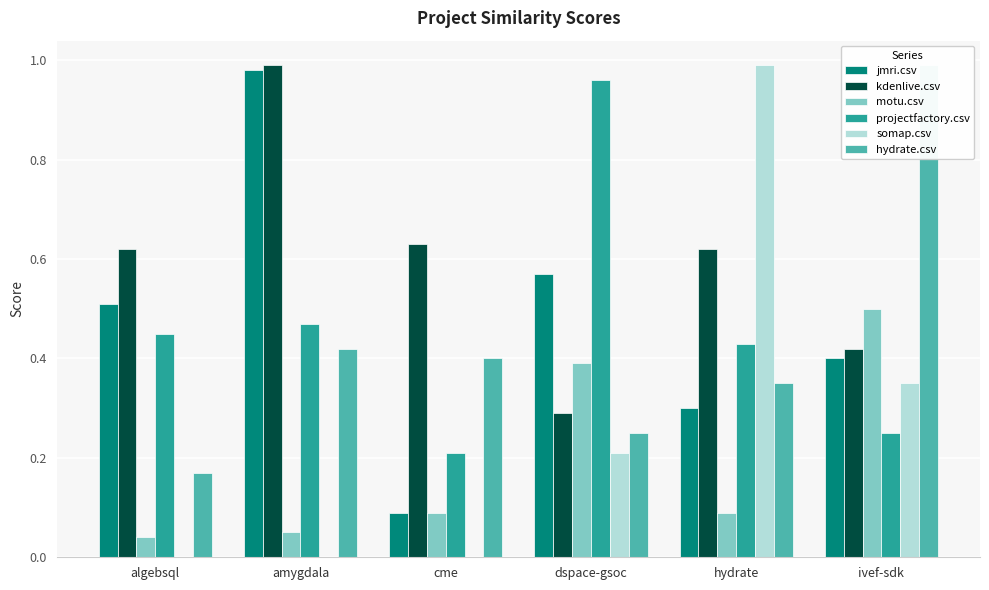

What position from the right is dspace-gsoc?

3